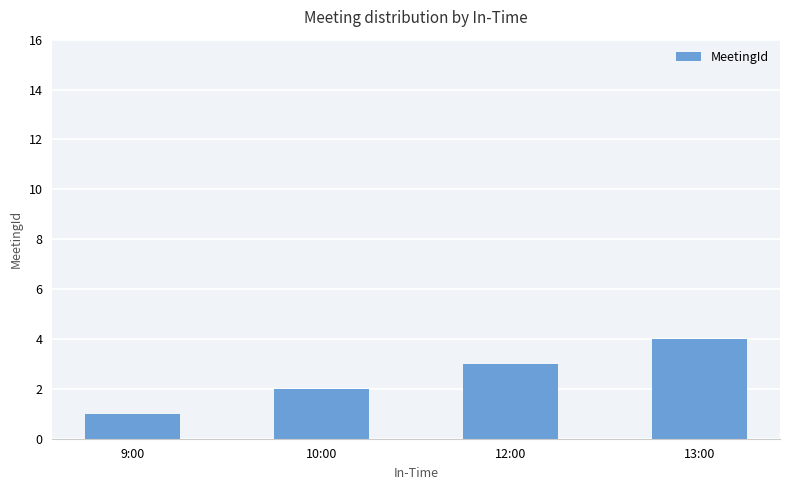

What is the minimum value shown in the chart?

1